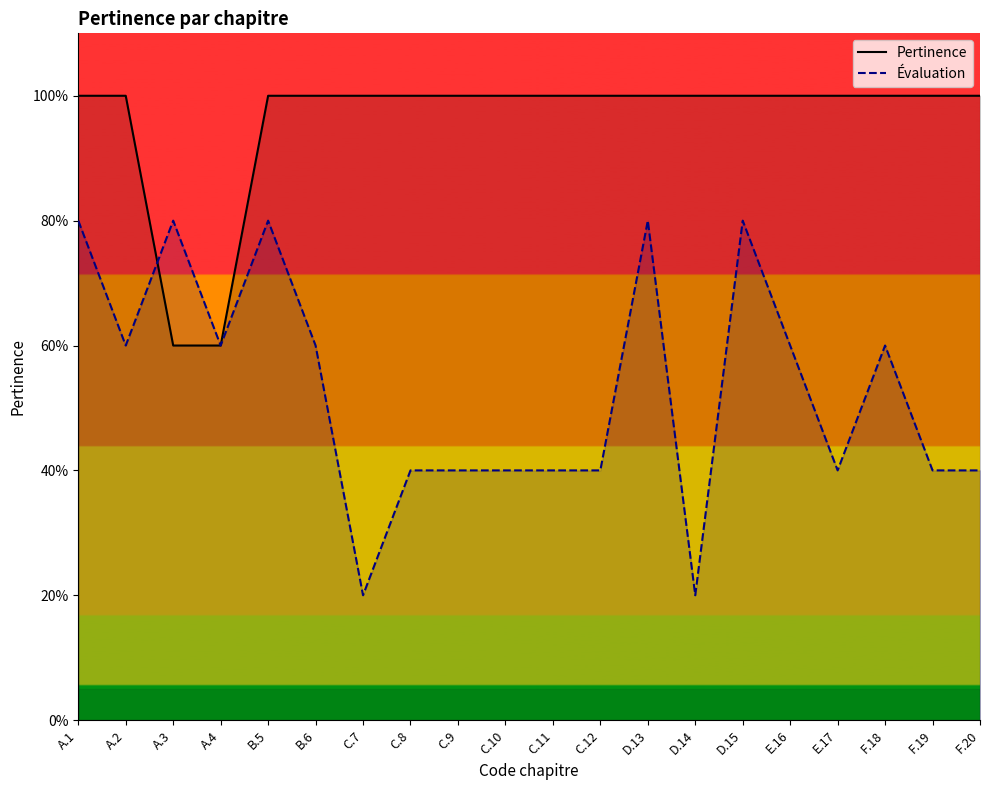

True or false: Évaluation and Pertinence intersect in this chart.

True